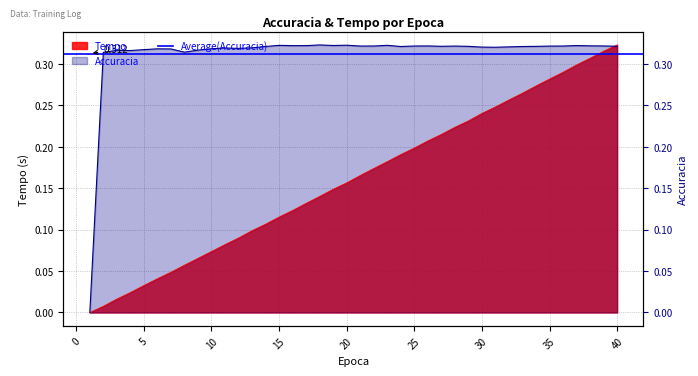

Which label corresponds to the smallest value in the chart?

1